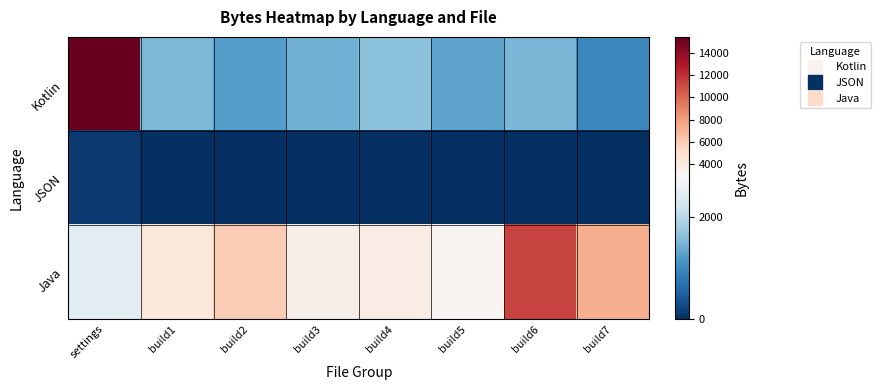

Between build3 and build6, which series saw the biggest shift?

Java